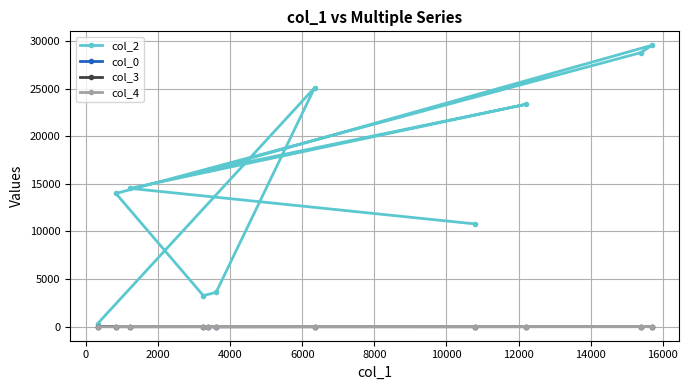

Reading left to right, extract all data points from this chart.

col_2: 327.0	25095.0	3611.0	3257.0	13990.0	28793.0	29541.0	16448.0	23357.0	14526.0	10791.0
col_0: 2.3	5.7	8.6	12.6	14.3	14.8	14.8	14.8	15.4	15.4	15.4
col_3: 0.0	10.0	0.0	5.0	5.0	5.0	5.0	0.0	10.0	10.0	0.0
col_4: 1.0	0.0	0.0	0.0	0.0	0.0	0.0	0.0	0.0	0.0	0.0